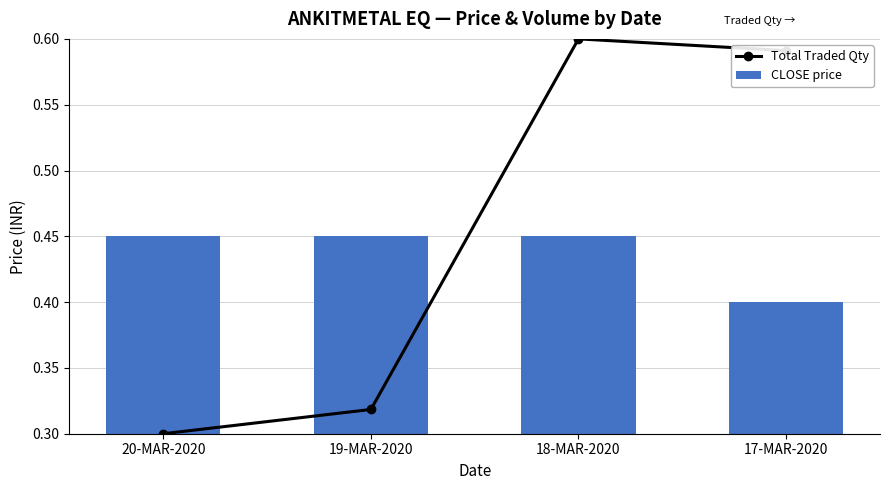

What is the label of the 2nd bar from the left?

19-MAR-2020